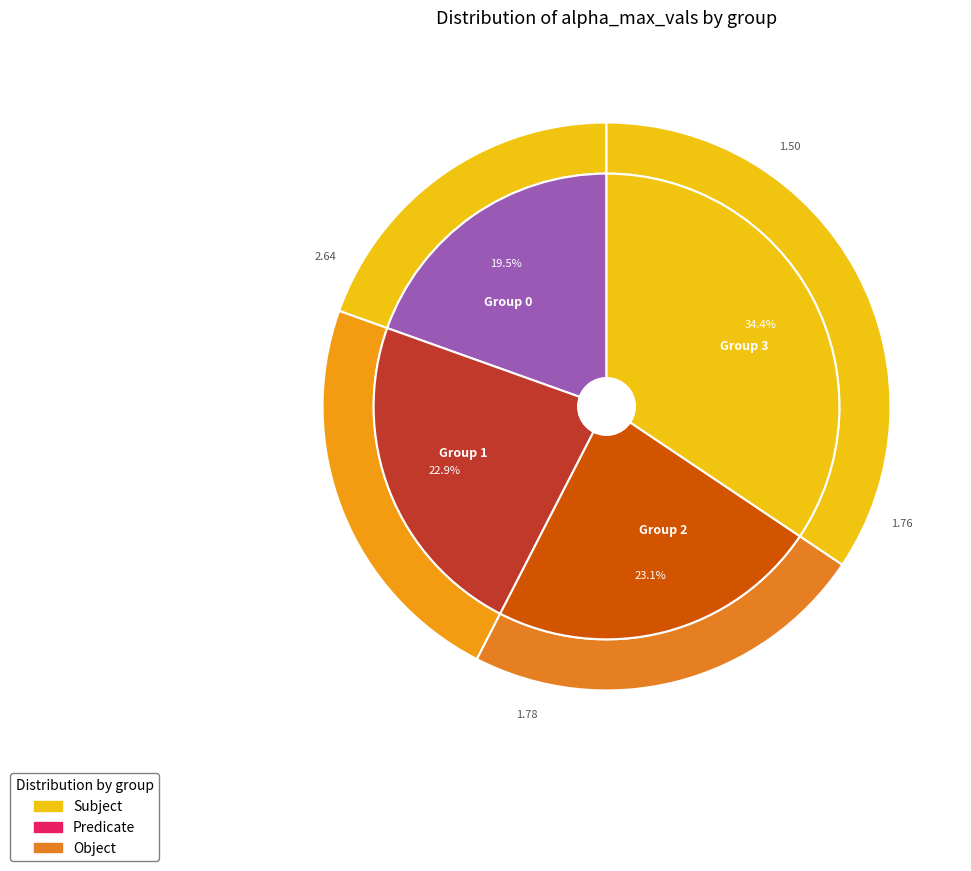

What is the change in value from 0 to 1?

+0.3